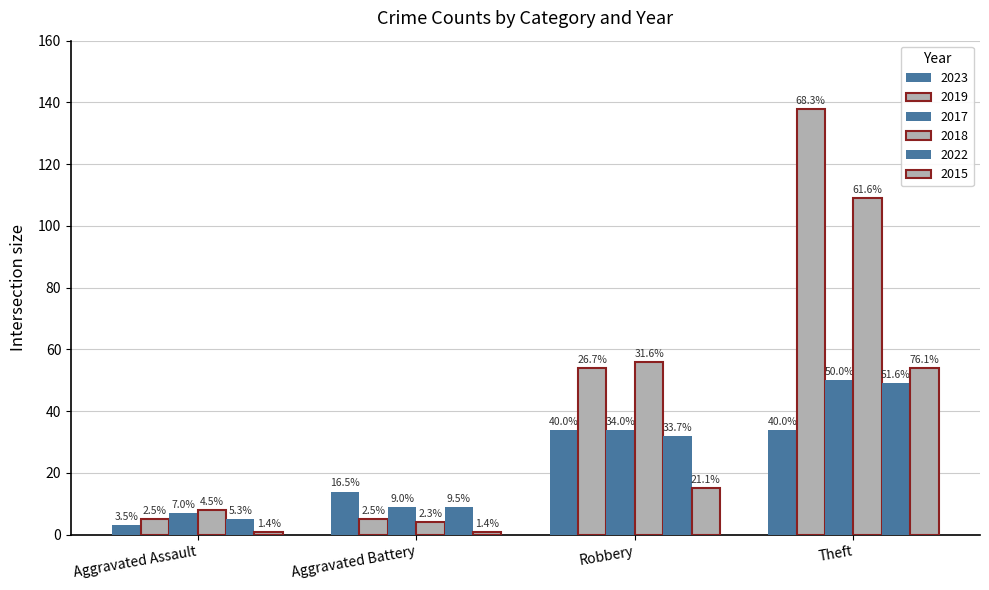

Does the chart contain stacked bars?

No